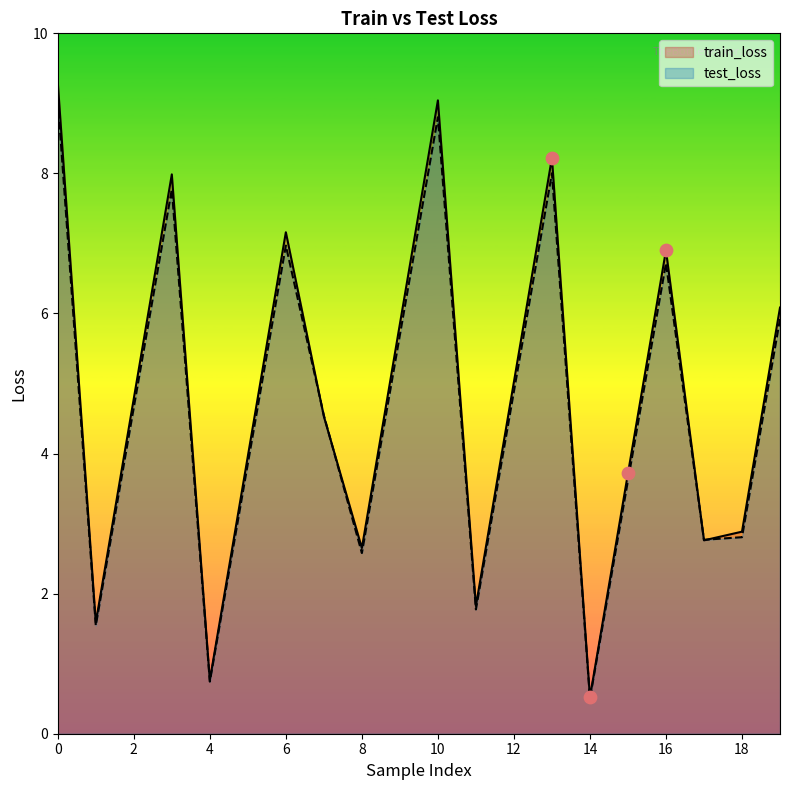

Is the value of test_loss at 7 greater than the value of train_loss at 14?

Yes